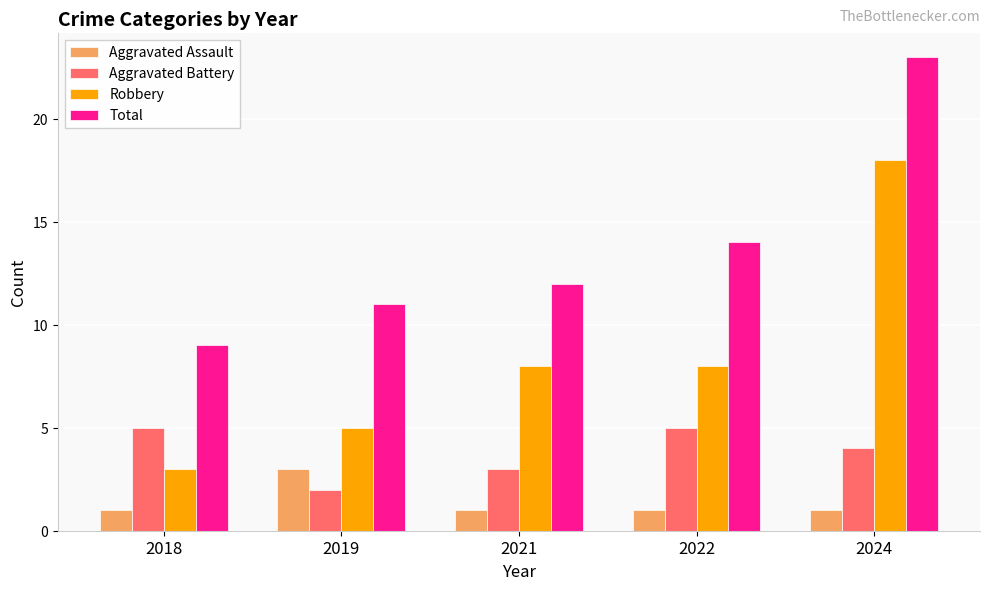

How many distinct data groups are displayed?

4